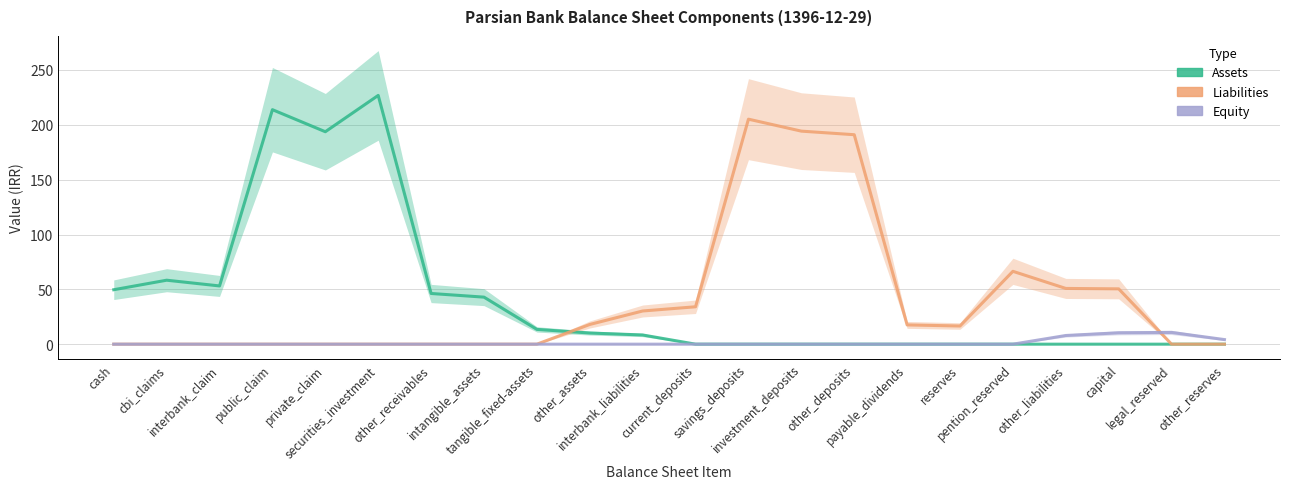

What is the average value of the Assets series?

41.7